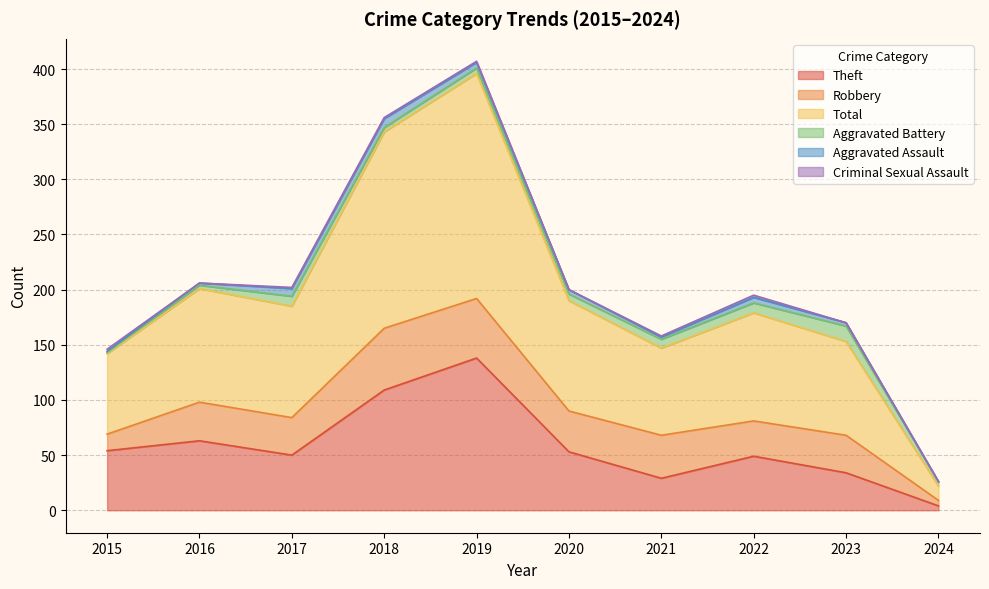

True or false: Theft and Total cross at least once.

False